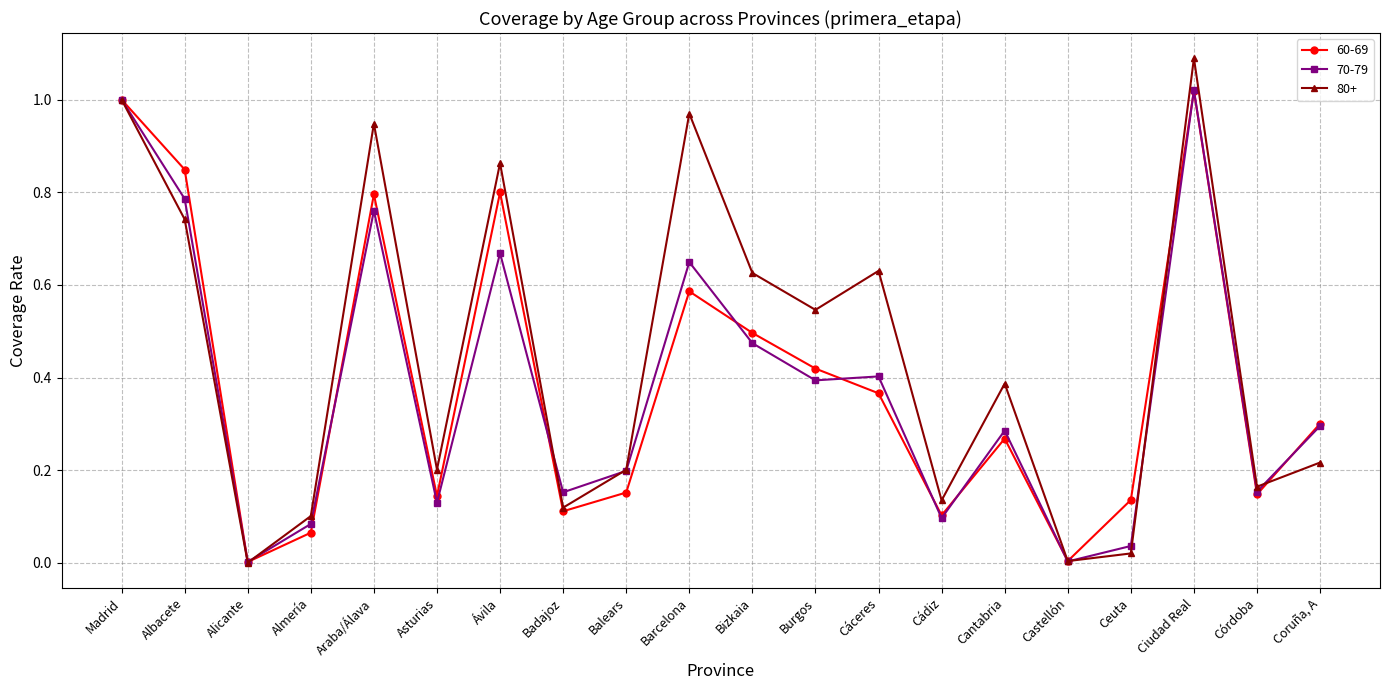

Which series has the largest range (max minus min)?

80+